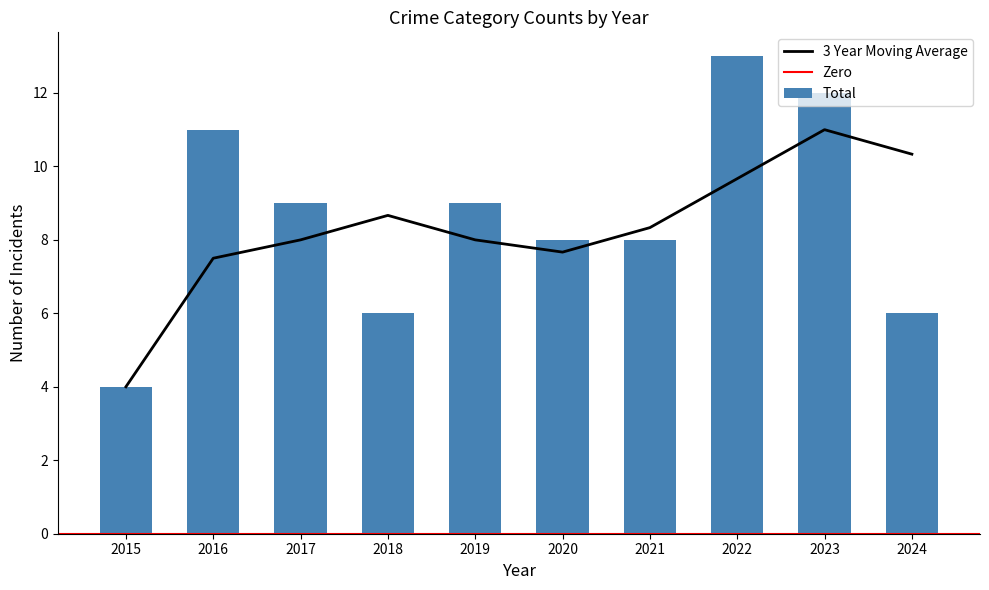

What is the maximum value for 3 Year Moving Average?

11.0